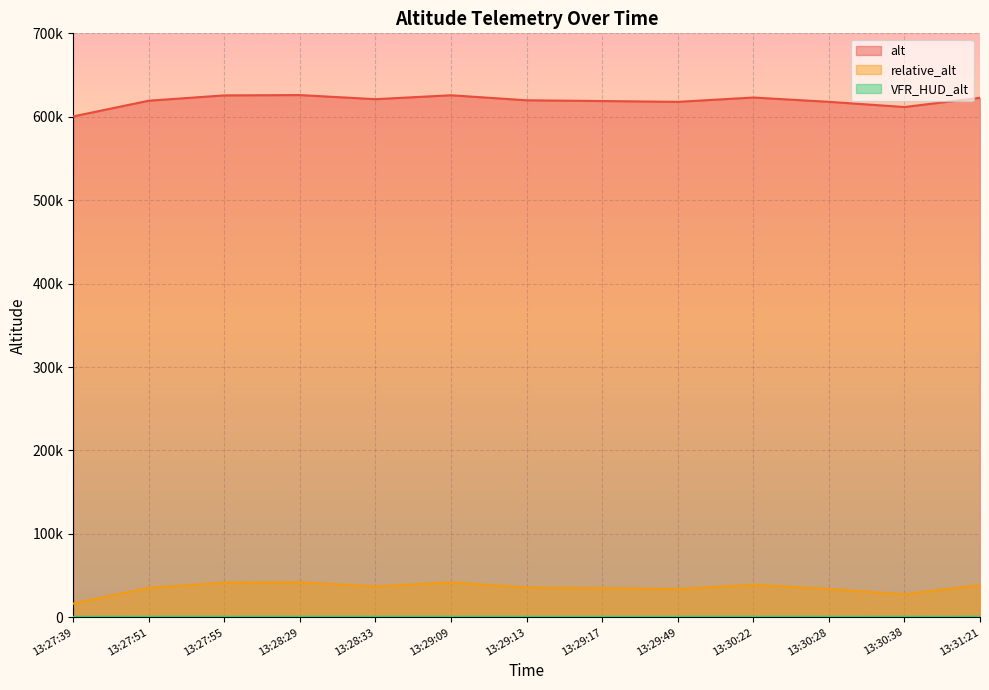

The VFR_HUD_alt series shows 985.8 at 13:31:21. True or false?

False